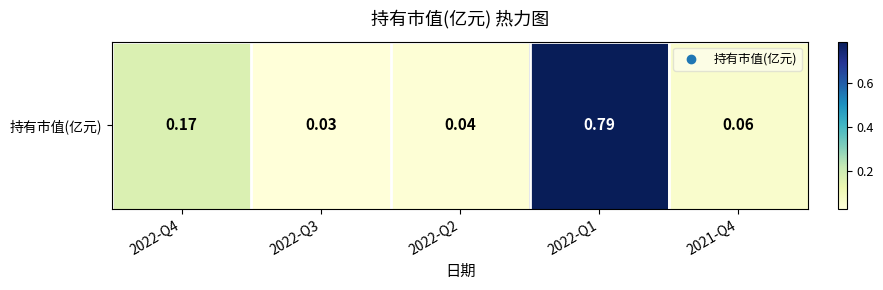

Reading left to right, transcribe all the data shown in this chart.

0.2	0.0	0.0	0.8	0.1